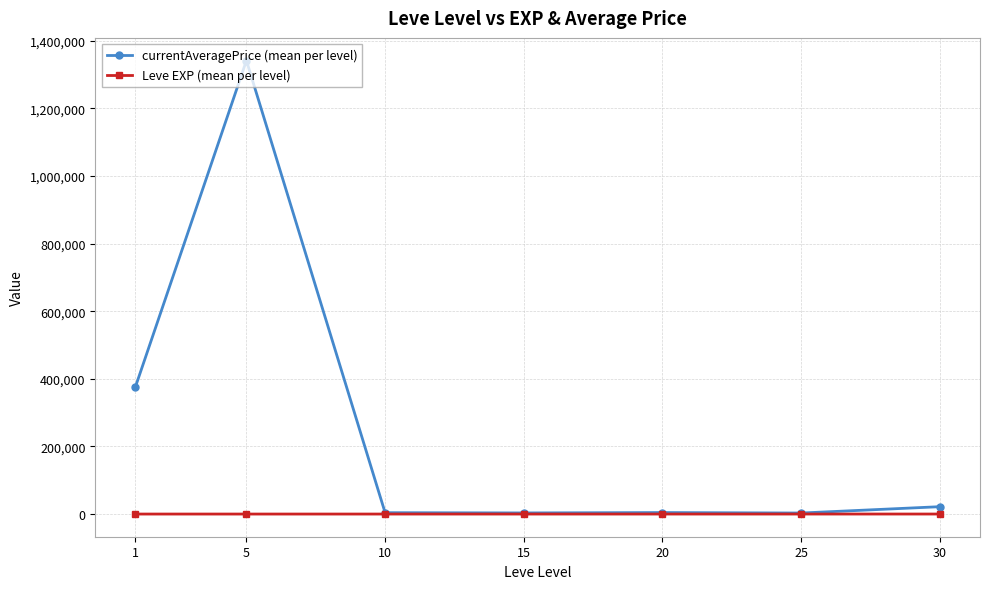

Between 5 and 20, which series saw the biggest shift?

currentAveragePrice (mean per level)